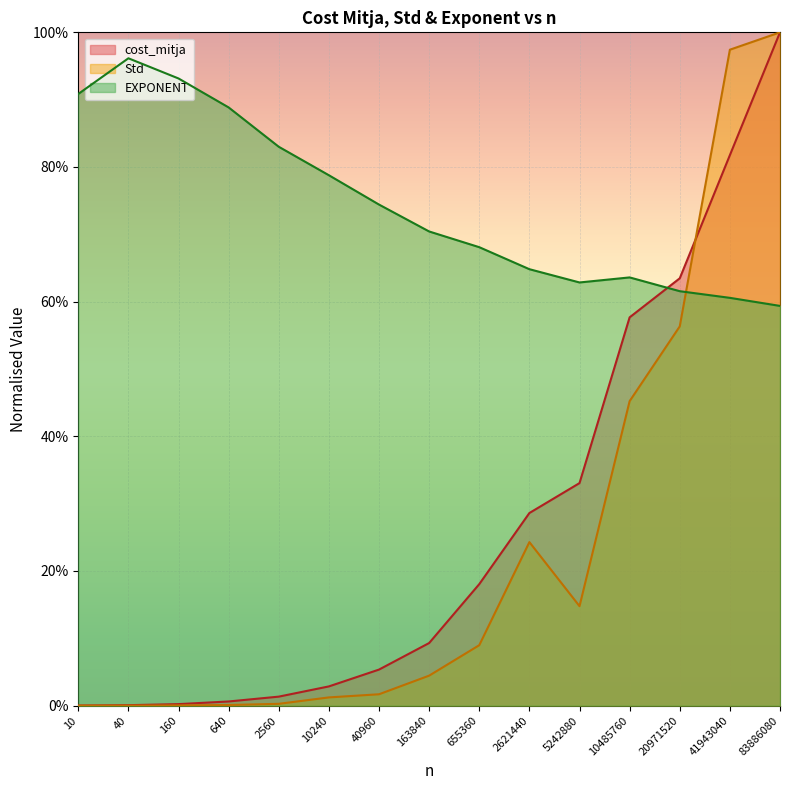

What are all the series names shown in the legend?

cost_mitja, Std, EXPONENT